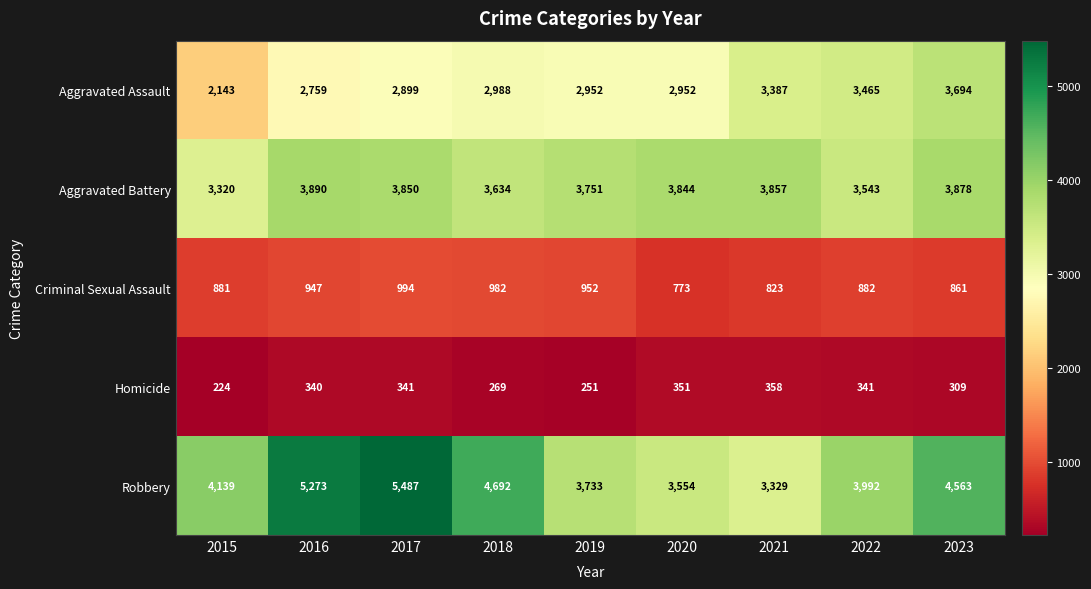

What value does the Aggravated Assault series have at 2017?

2899